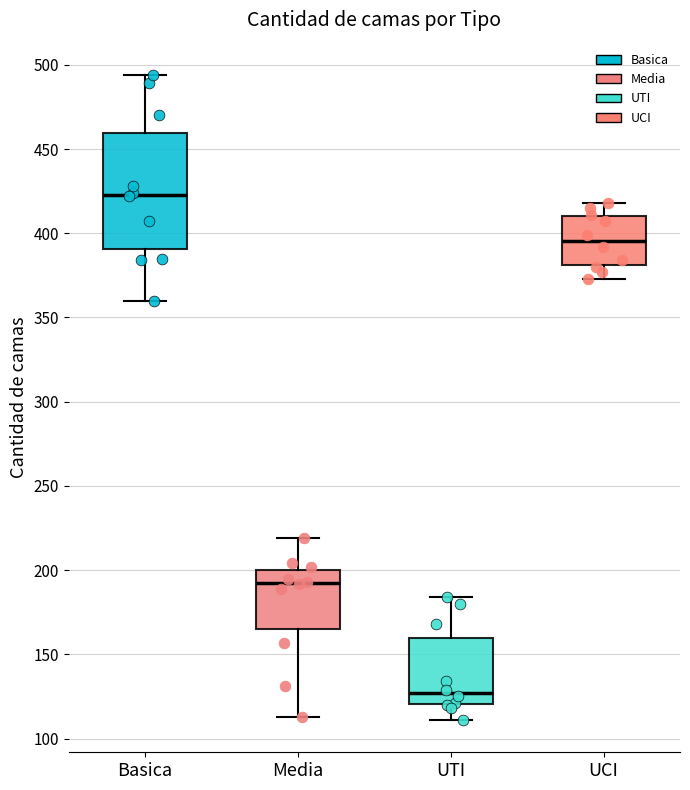

Where does the upper whisker of the box for Basica end on the y-axis? The values are not printed on the chart, so give them approximately, as read against the axis.

495